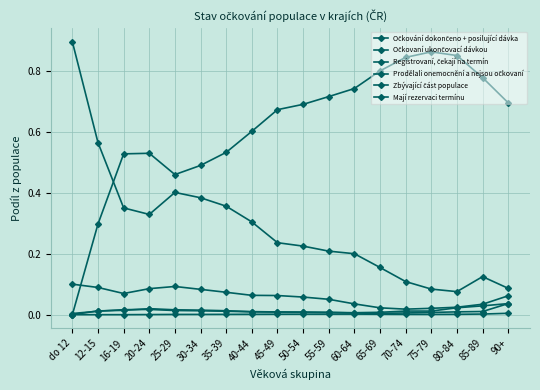

How many series are shown in this chart?

6